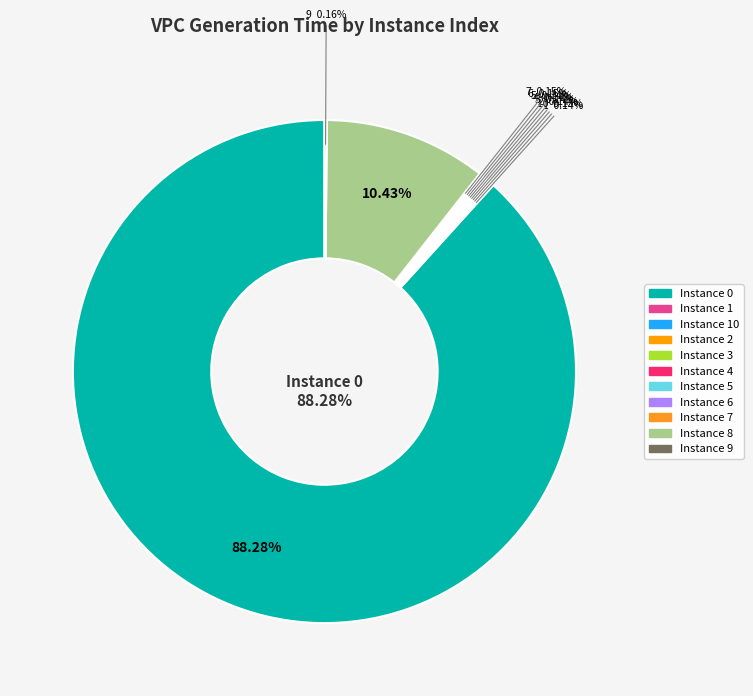

Is it true that 1 is 0% of the pie?

True